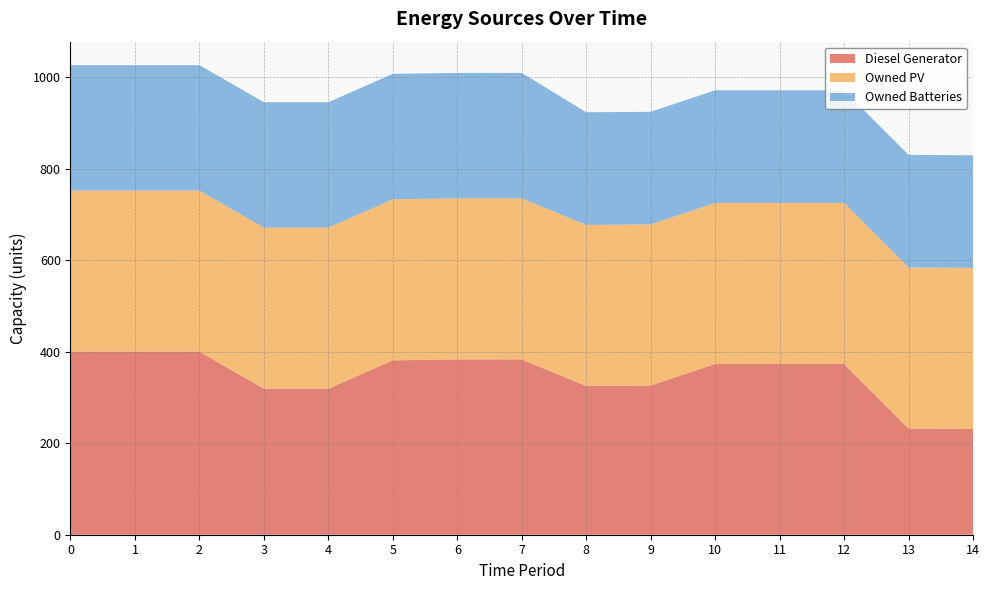

Reading left to right, what are all the values shown in this chart?

Diesel Generator: 0=400	1=400	2=400	3=319	4=319	5=381	6=383	7=383	8=325	9=326	10=373	11=373	12=373	13=232	14=231
Owned PV: 0=352	1=352	2=352	3=352	4=352	5=352	6=352	7=352	8=352	9=352	10=352	11=352	12=352	13=352	14=352
Owned Batteries: 0=274	1=274	2=274	3=274	4=274	5=274	6=274	7=274	8=246	9=246	10=246	11=246	12=246	13=246	14=246